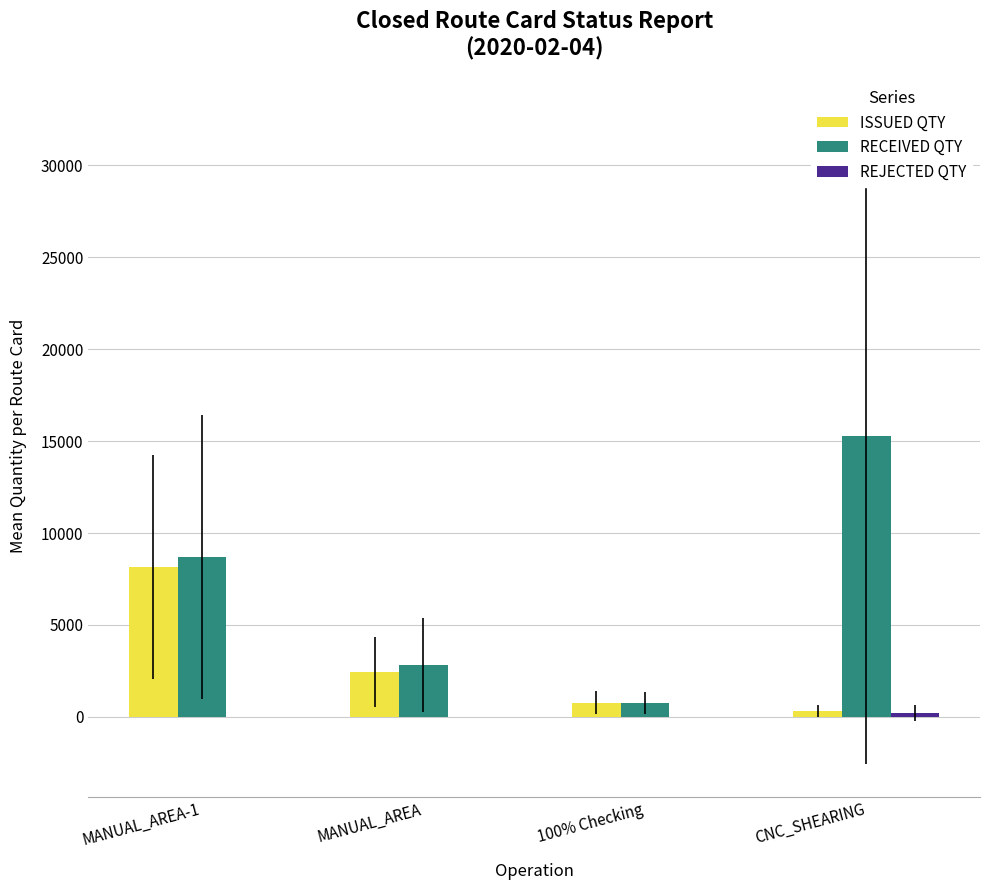

What is the greatest value displayed?

15263.8